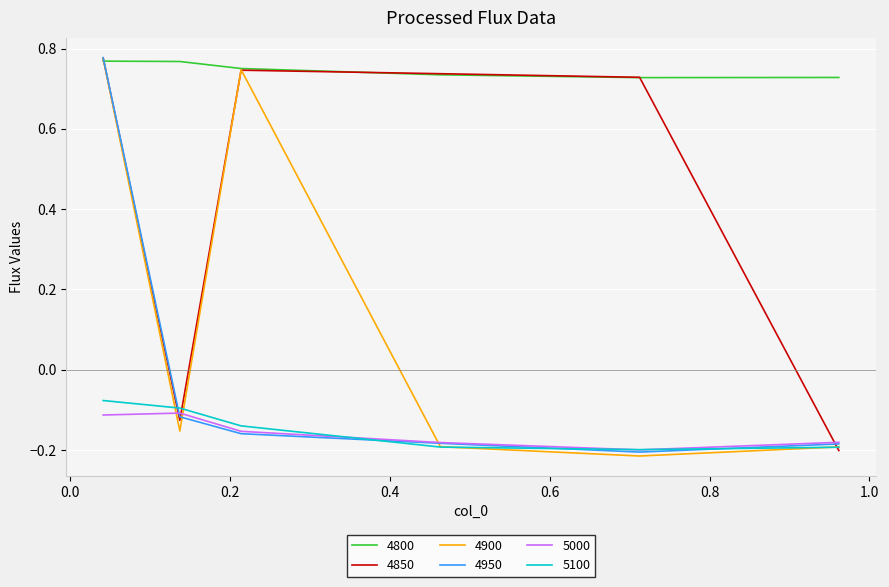

What is the average value of the 4850 series?

0.4